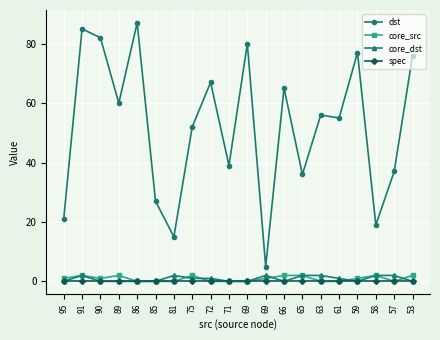

How many lines are shown in the chart?

4